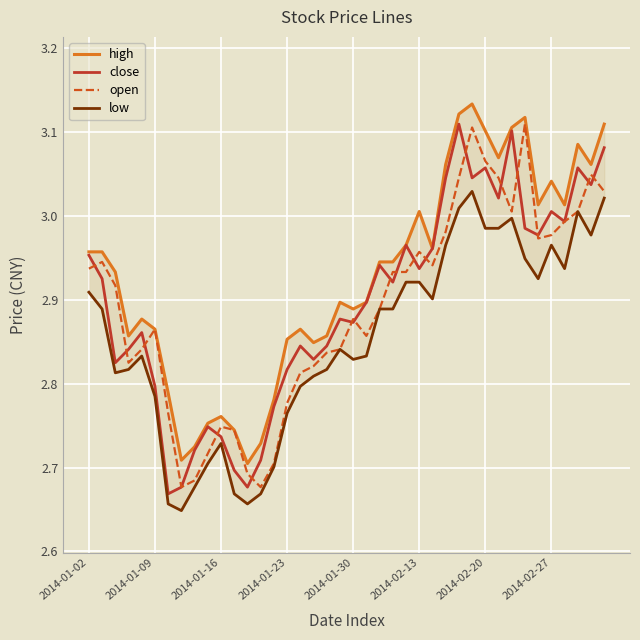

At which category is the sum across all series the highest?

29